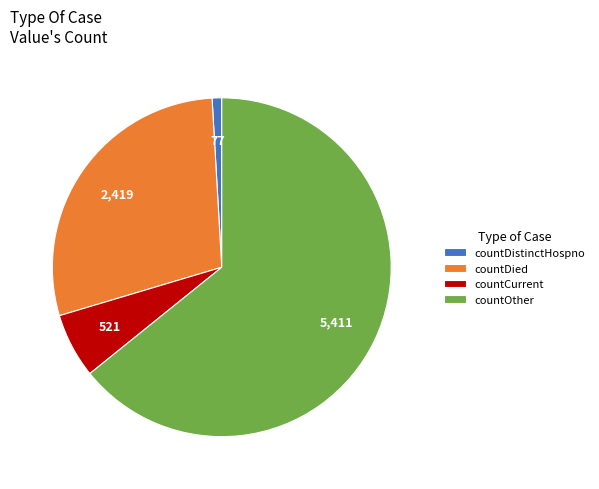

Is countDied the majority of the pie?

No